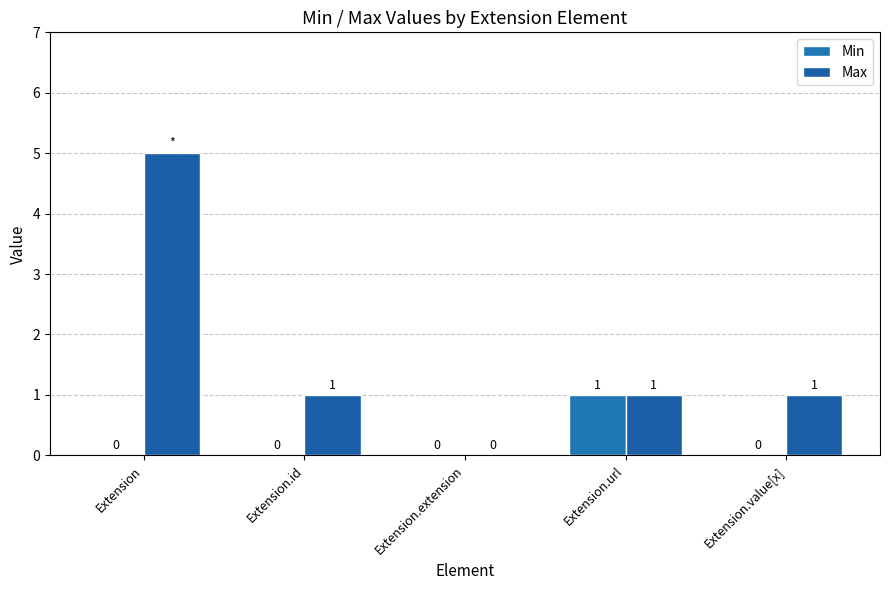

Does the chart contain stacked bars?

No